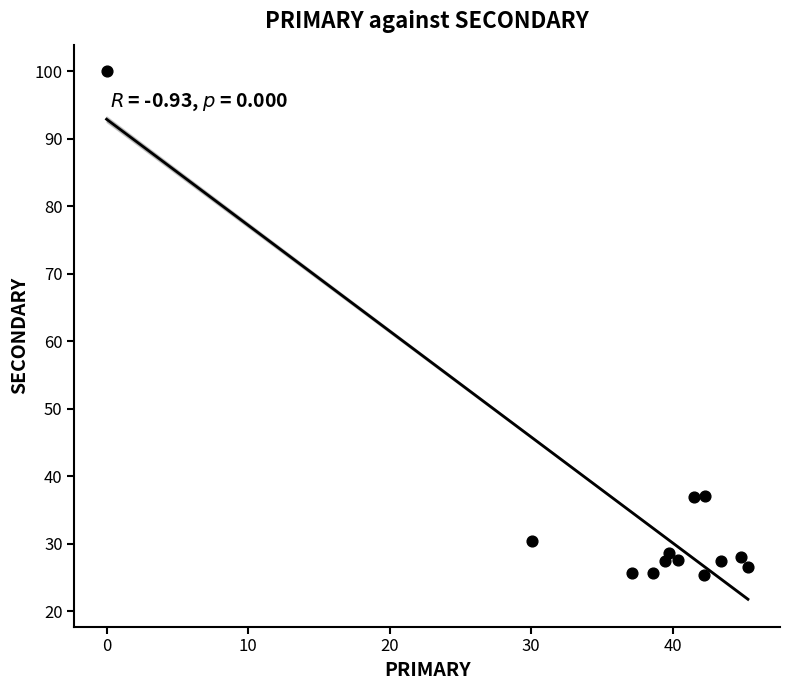

What is the range of X values (max minus min)?

45.3